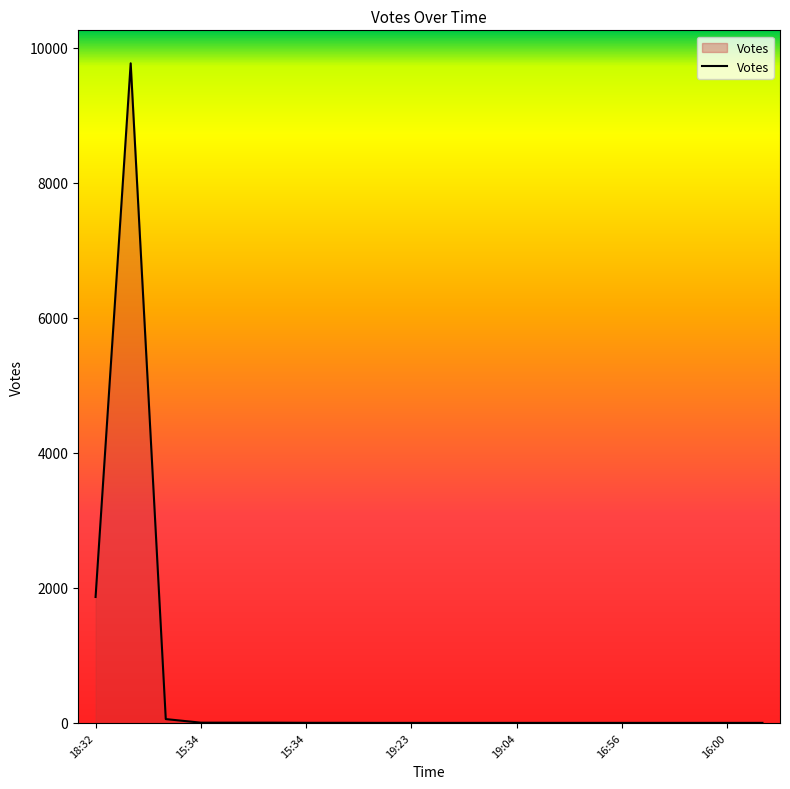

What is the difference between the maximum and minimum values?

9766